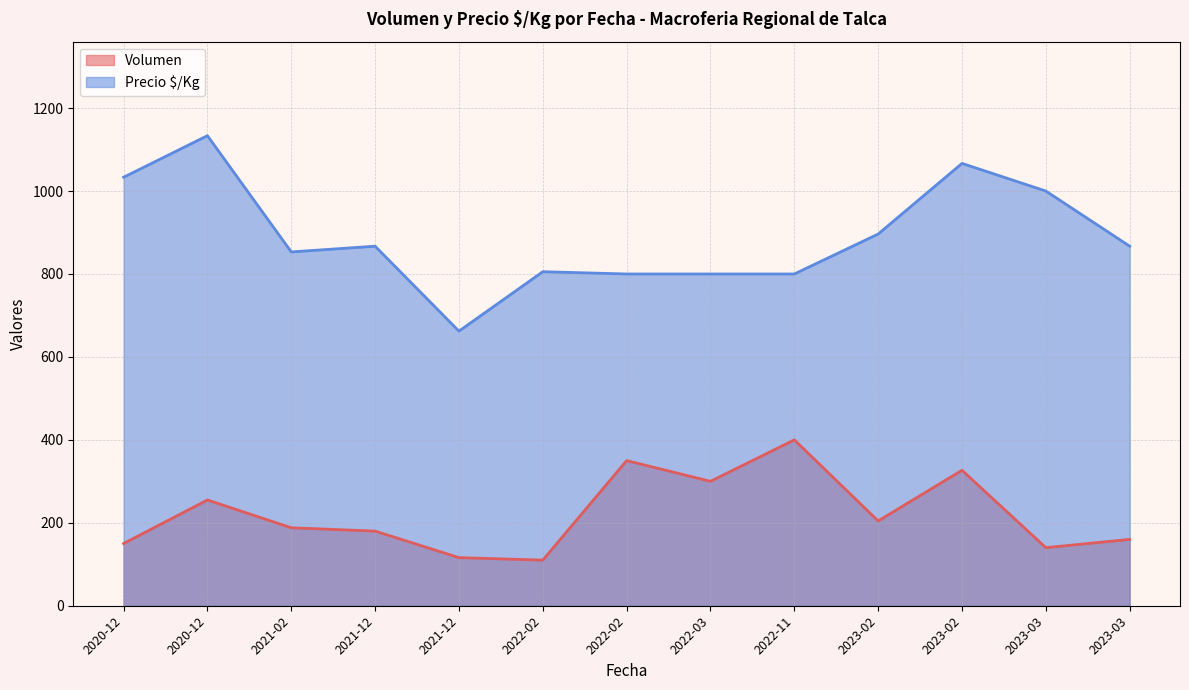

Which series has the widest spread of values?

Precio $/Kg